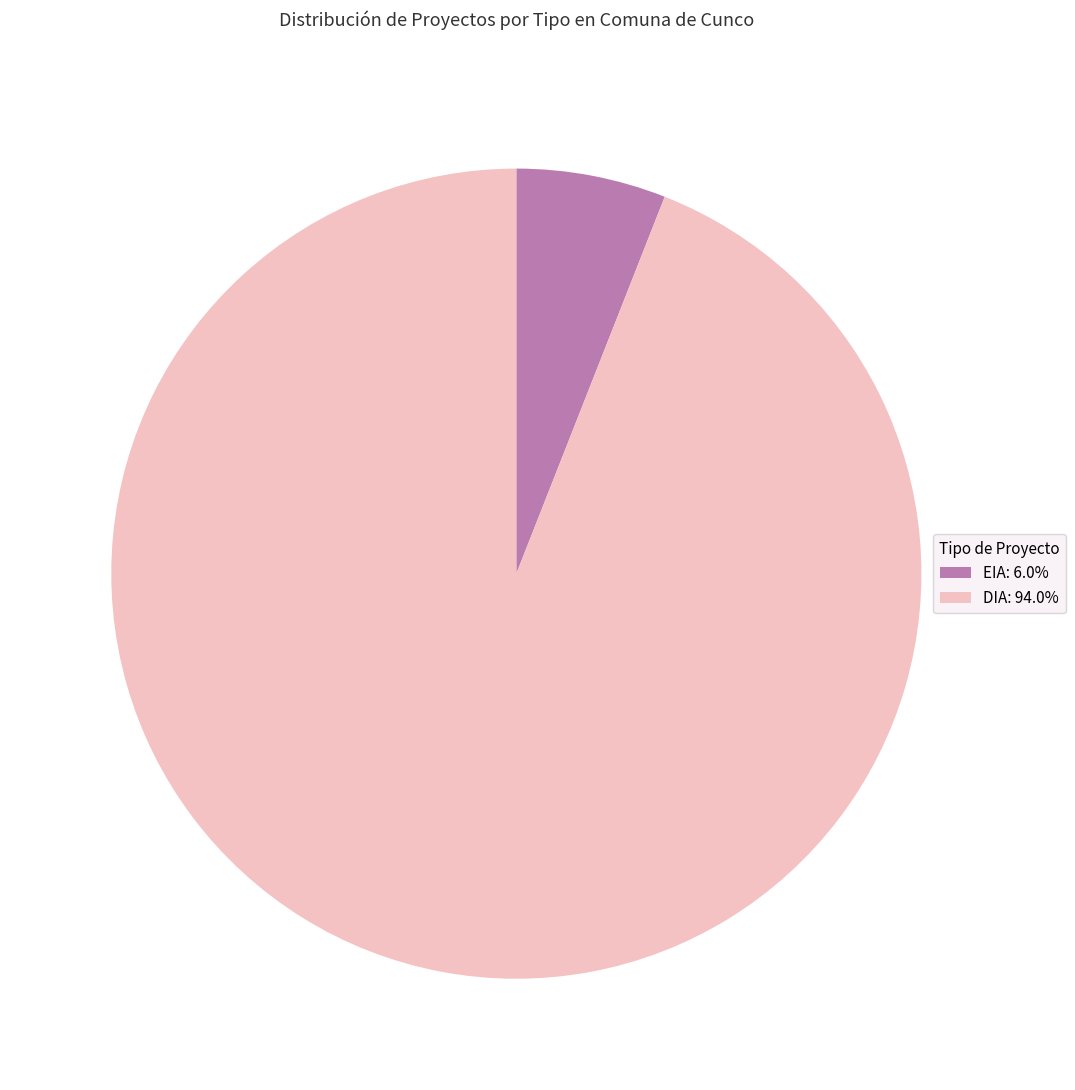

Count the number of slices in the pie.

2